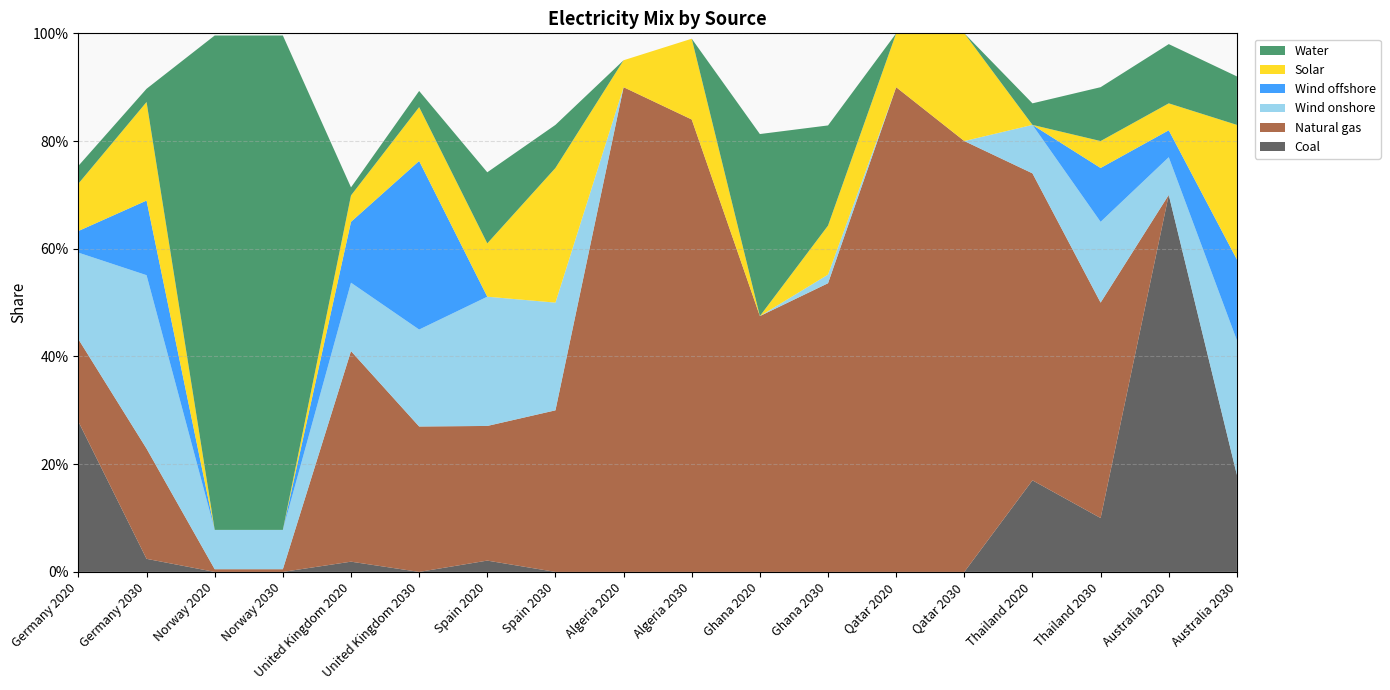

Reading left to right, what are all the values shown in this chart?

Coal: 0.3	0.0	0.0	0.0	0.0	0.0	0.0	0.0	0.0	0.0	0.0	0.0	0.0	0.0	0.2	0.1	0.7	0.2
Natural gas: 0.2	0.2	0.0	0.0	0.4	0.3	0.2	0.3	0.9	0.8	0.5	0.5	0.9	0.8	0.6	0.4	0.0	0.0
Wind onshore: 0.2	0.3	0.1	0.1	0.1	0.2	0.2	0.2	0.0	0.0	0.0	0.0	0.0	0.0	0.1	0.1	0.1	0.2
Wind offshore: 0.0	0.1	0.0	0.0	0.1	0.3	0.0	0.0	0.0	0.0	0.0	0.0	0.0	0.0	0.0	0.1	0.1	0.1
Solar: 0.1	0.2	0.0	0.0	0.0	0.1	0.1	0.2	0.1	0.1	0.0	0.1	0.1	0.2	0.0	0.1	0.1	0.2
Water: 0.0	0.0	0.9	0.9	0.0	0.0	0.1	0.1	0.0	0.0	0.3	0.2	0.0	0.0	0.0	0.1	0.1	0.1